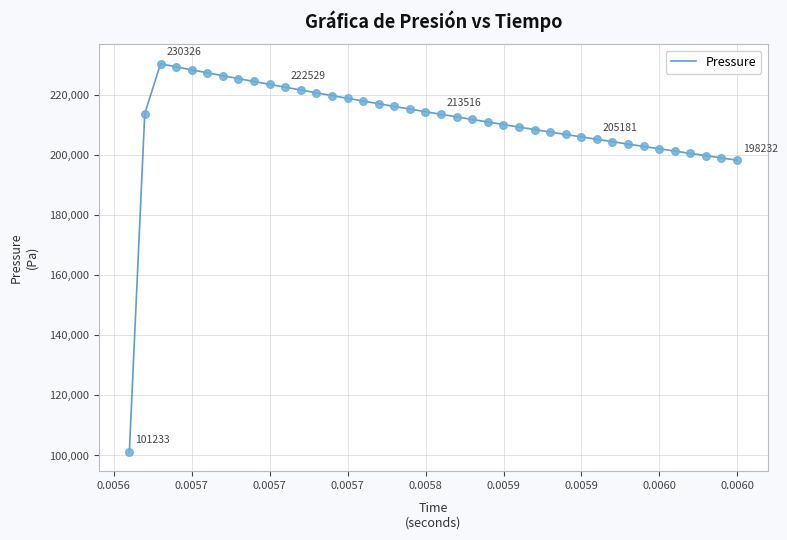

What is the smallest value displayed?

101233.1